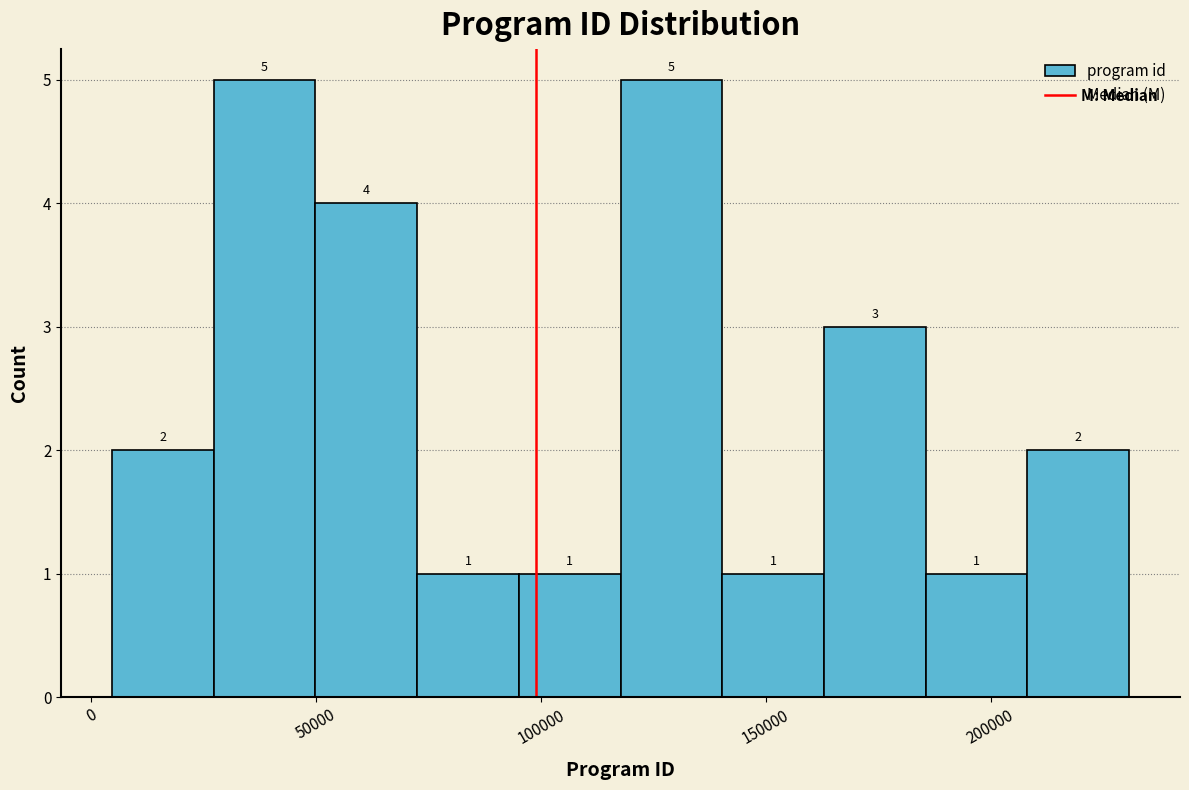

How tall is the bar that spans 25000 to 50000 on the x-axis? The bar edges are not printed on the chart, so give them approximately, as read against the axis.

5